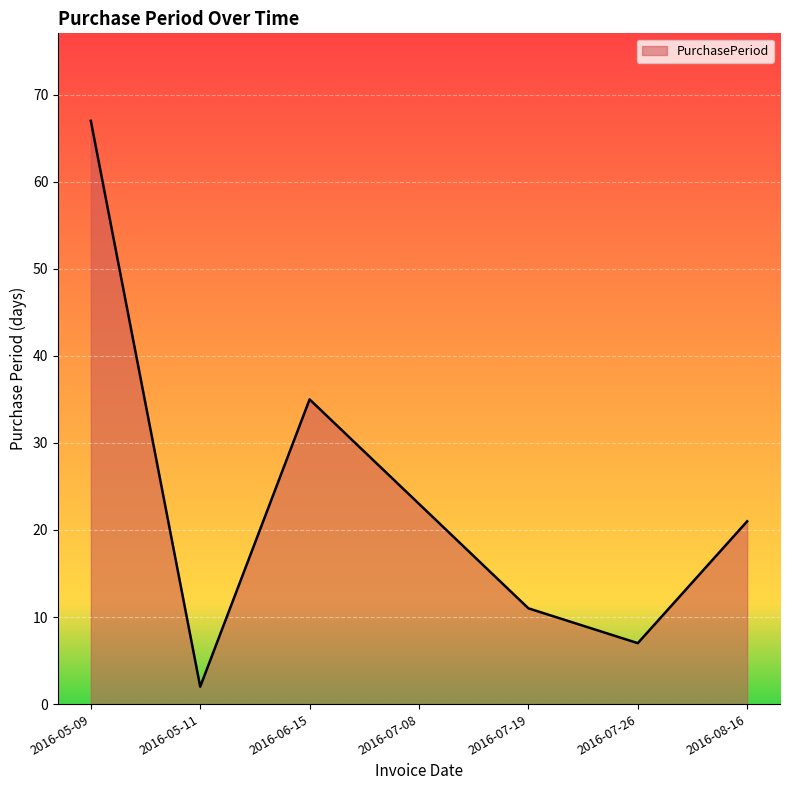

What is the difference between the values at 2016-05-11 and 2016-07-19?

9